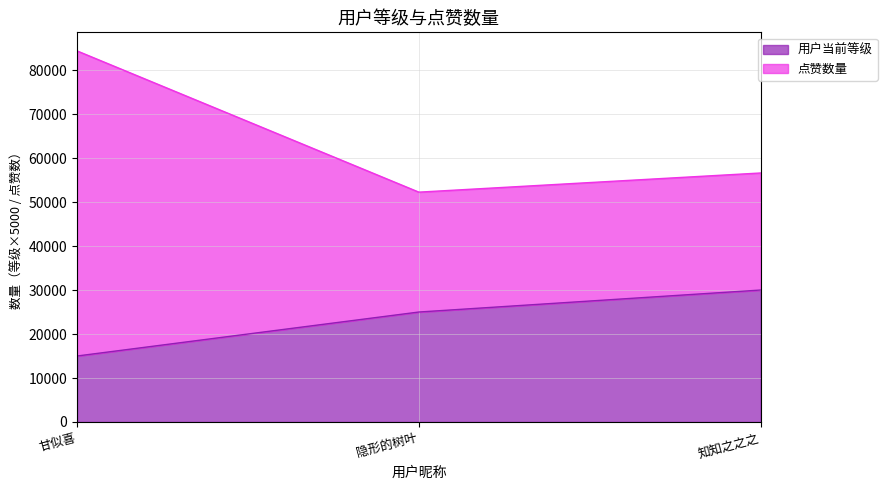

Reading left to right, transcribe all the data shown in this chart.

用户当前等级: 15000	25000	30000
点赞数量: 84367	52254	56610